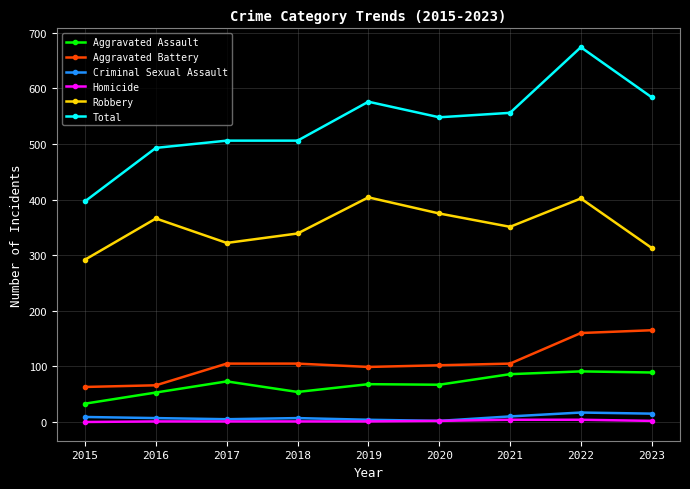

Where is Robbery nearest to the value 348?

2021